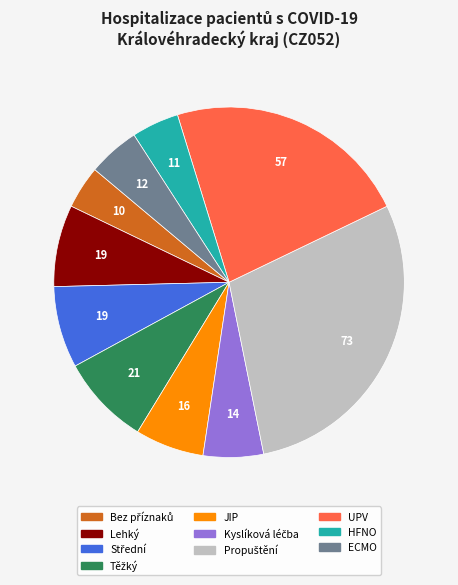

Does Lehký account for over 50% of the chart?

No